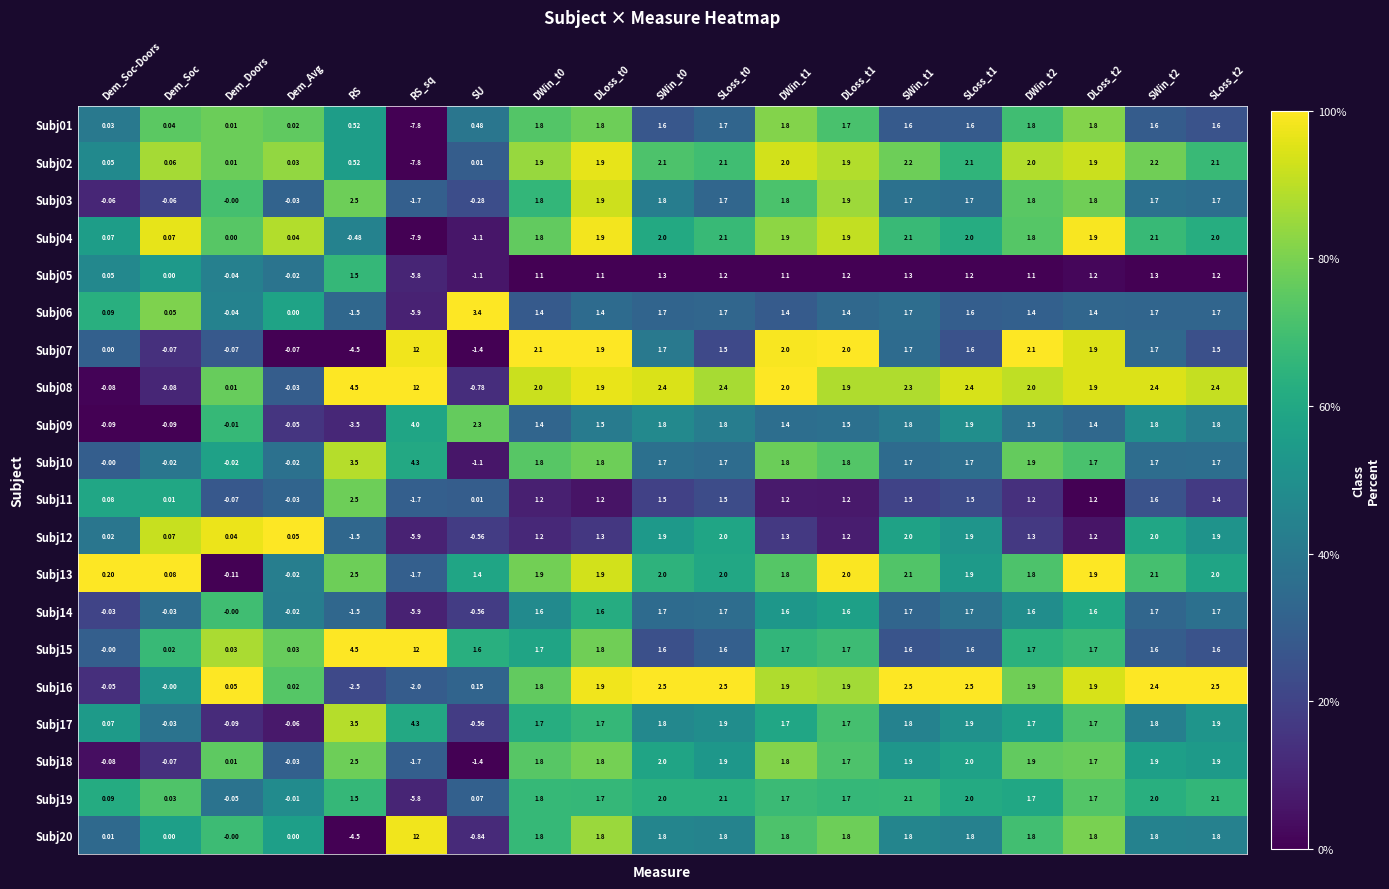

What is the total value across all series at SLoss_t2?

36.5